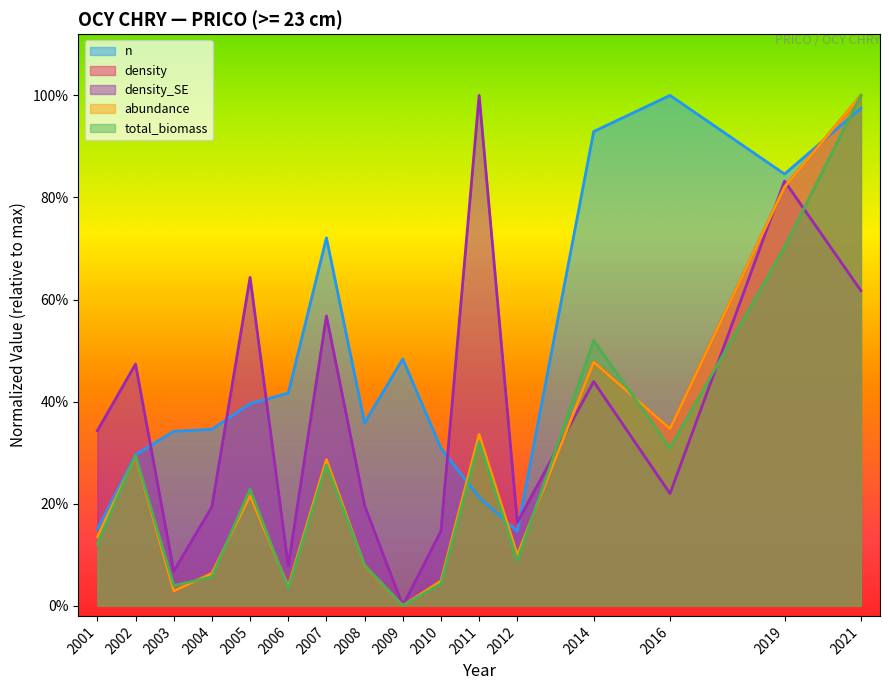

List the labels in order of density value, largest first.

2021, 2019, 2014, 2016, 2011, 2002, 2007, 2005, 2001, 2012, 2008, 2004, 2010, 2006, 2003, 2009